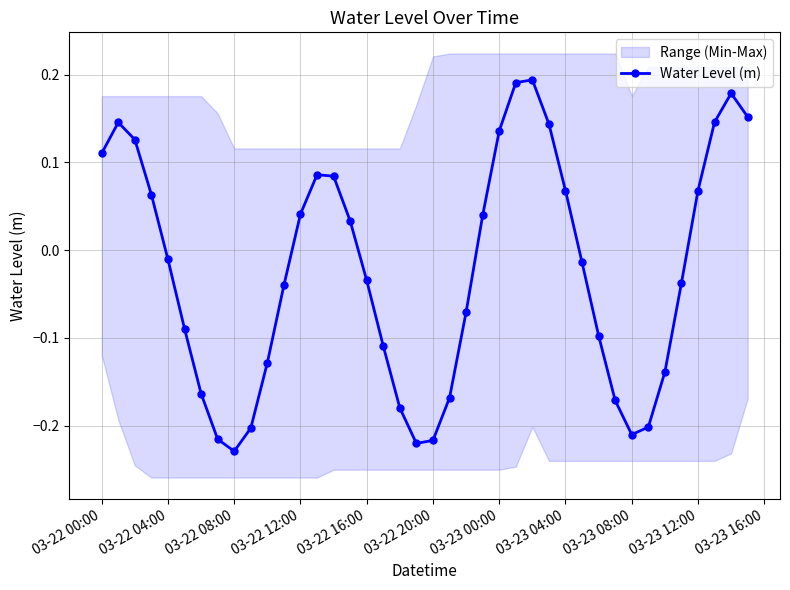

Where does the Water Level (m) series first go above 0?

03-22 00:00